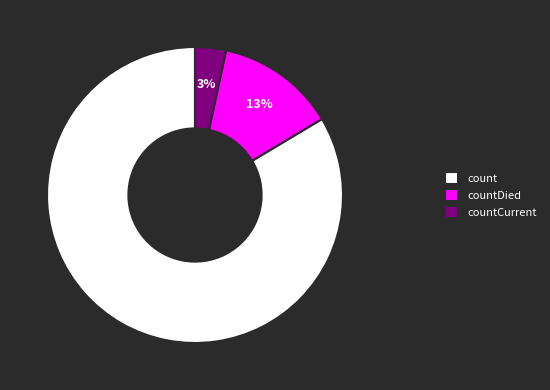

What percentage is the countCurrent slice, to the nearest percent?

3%